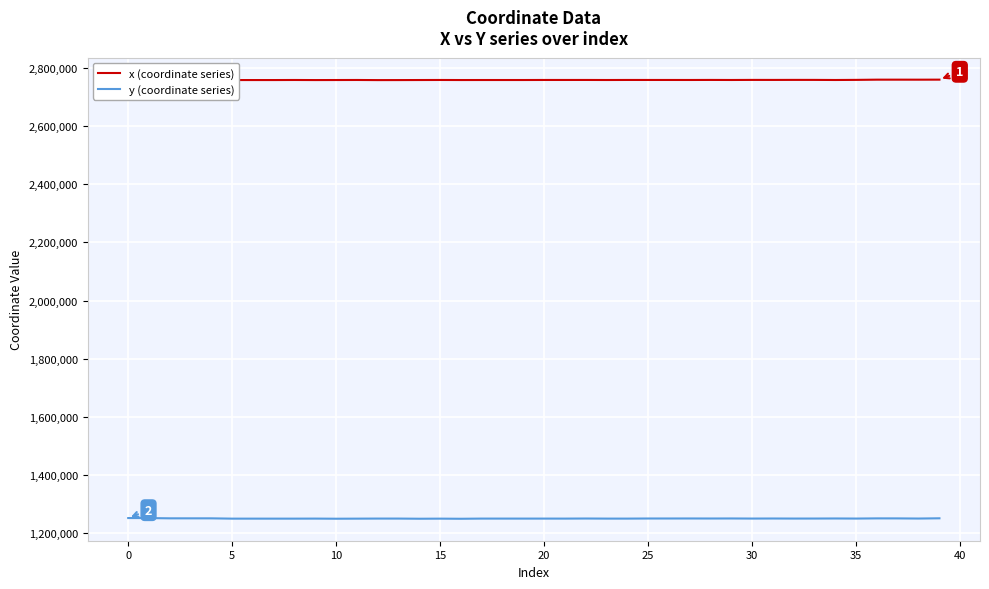

How many lines are shown in the chart?

2